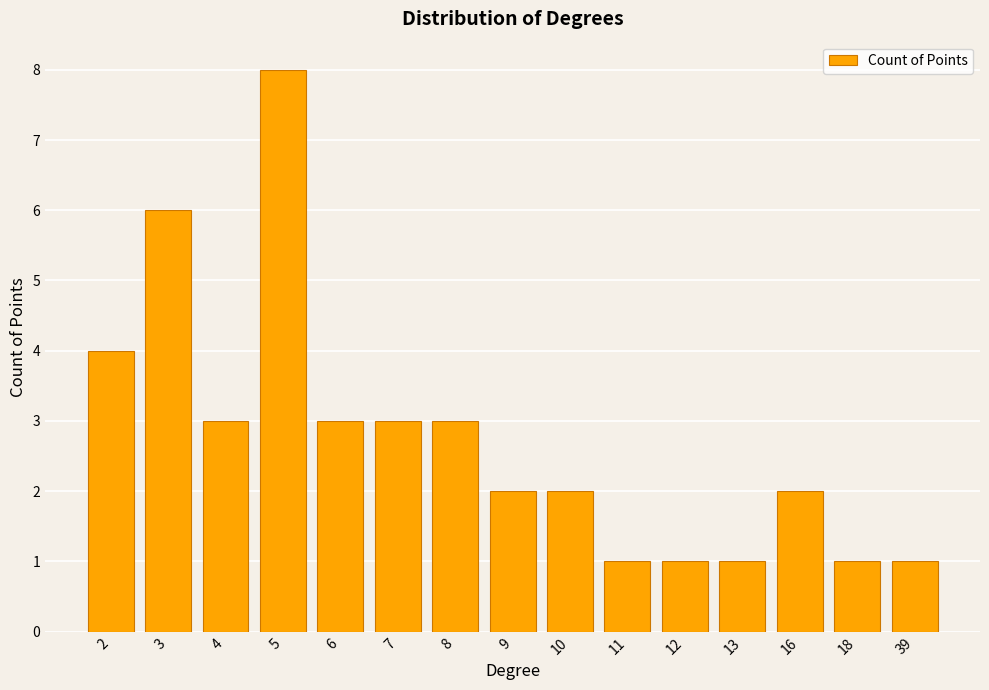

At which category does the chart reach its peak across all series?

5